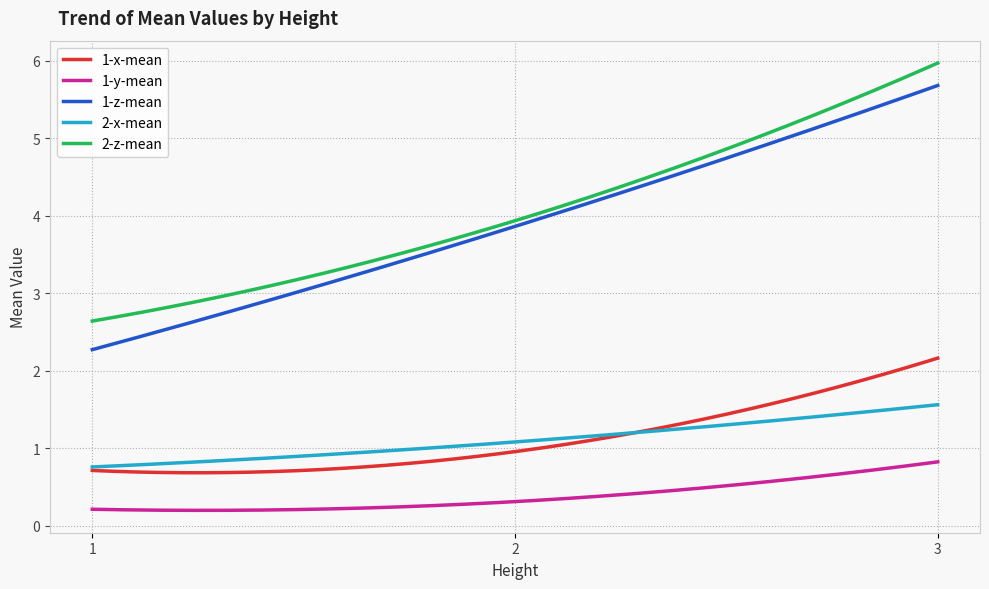

List the series in order of their peak value, lowest first.

1-y-mean, 2-x-mean, 1-x-mean, 1-z-mean, 2-z-mean